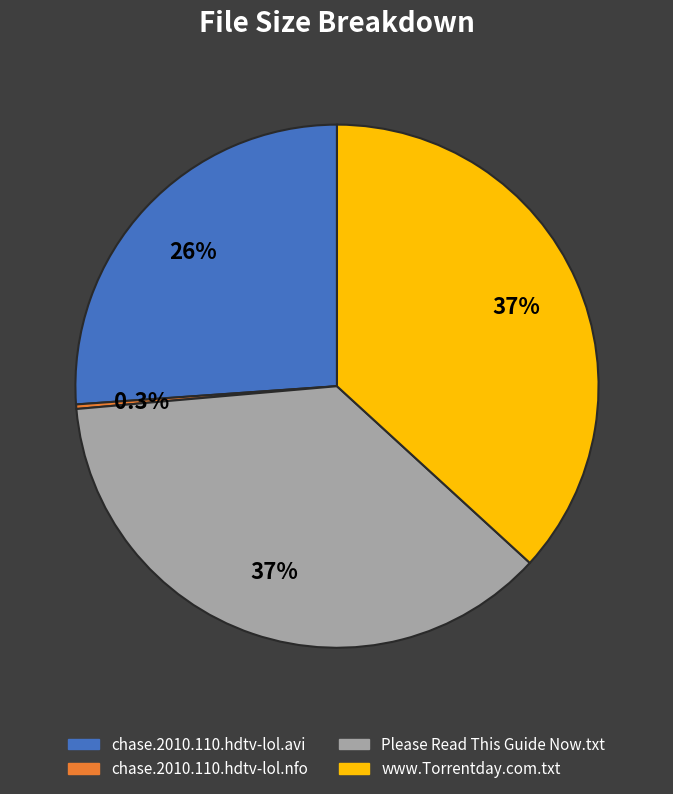

How many segments does this pie chart have?

4